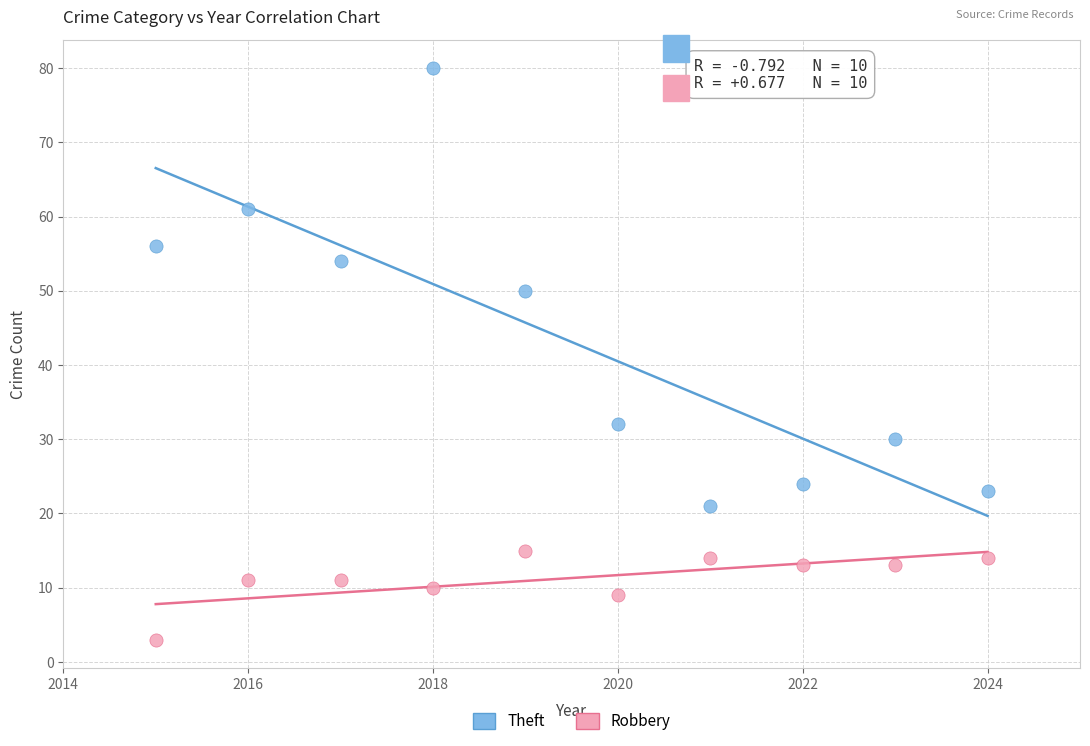

Across all data points, what is the range of Y values (max minus min)?

77